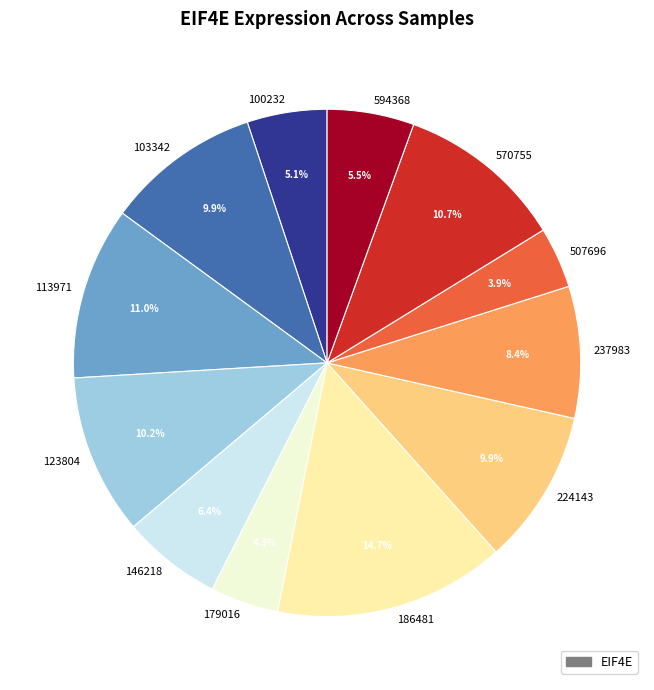

To the nearest percent, what portion does 113971 represent?

11%